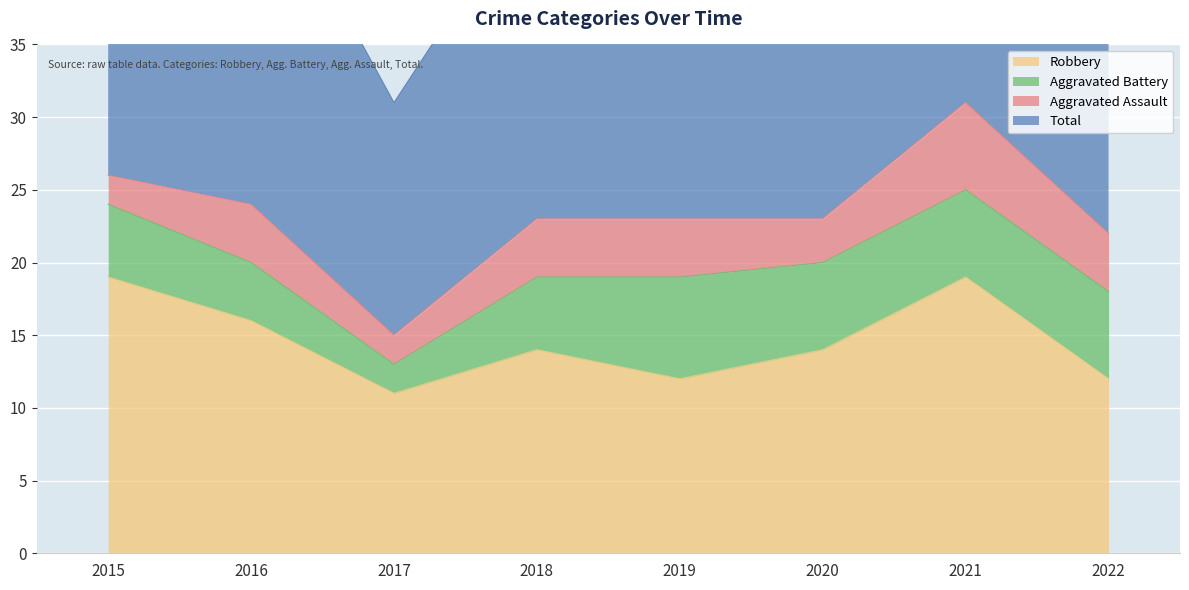

What is the difference between the maximum and minimum values in the Total series?

31